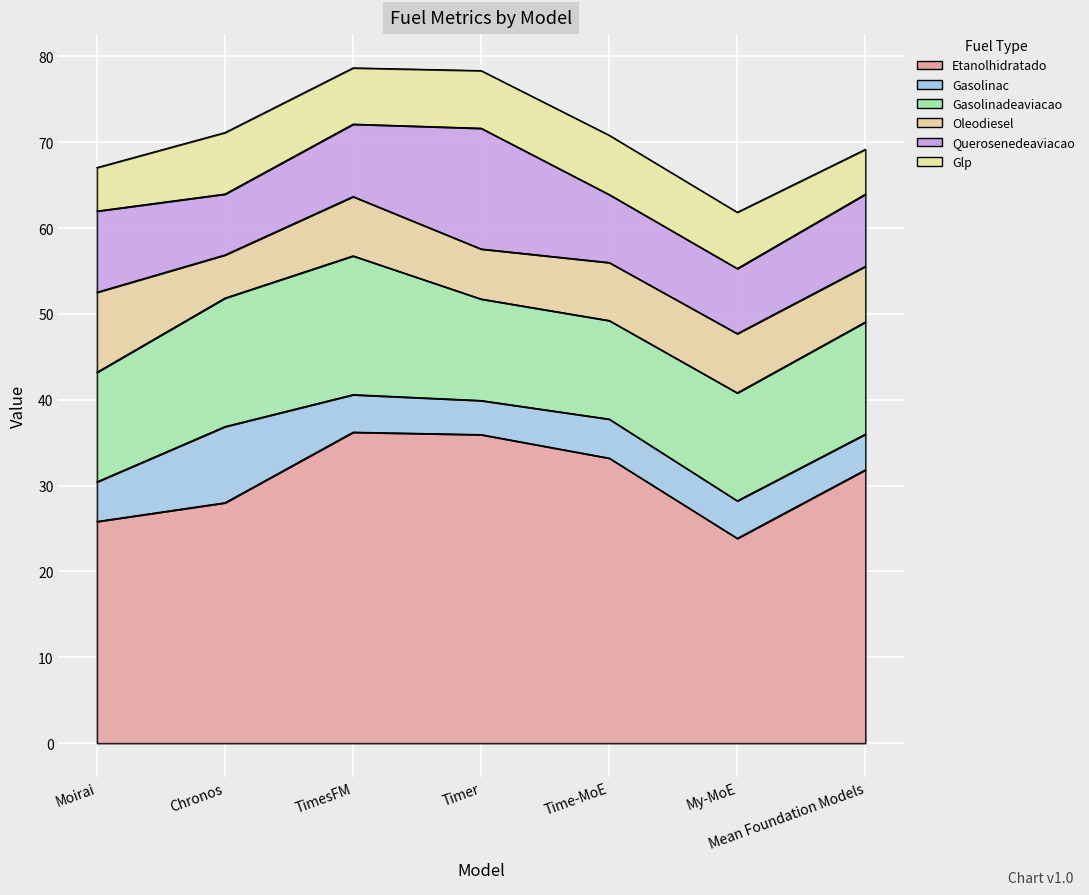

True or false: Gasolinac and Oleodiesel cross at least once.

True